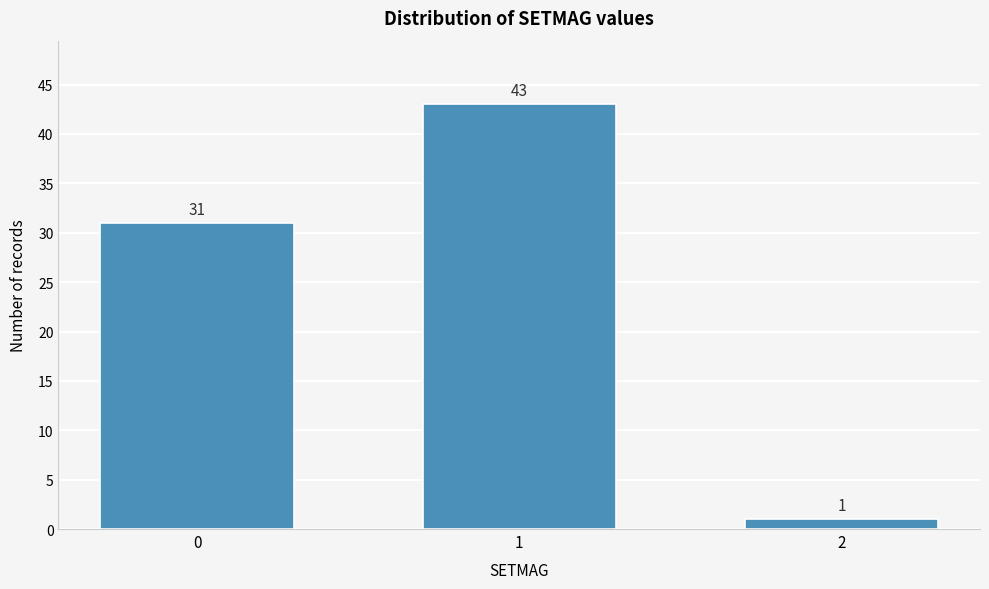

Reading left to right, transcribe all the data shown in this chart.

0=31	1=43	2=1